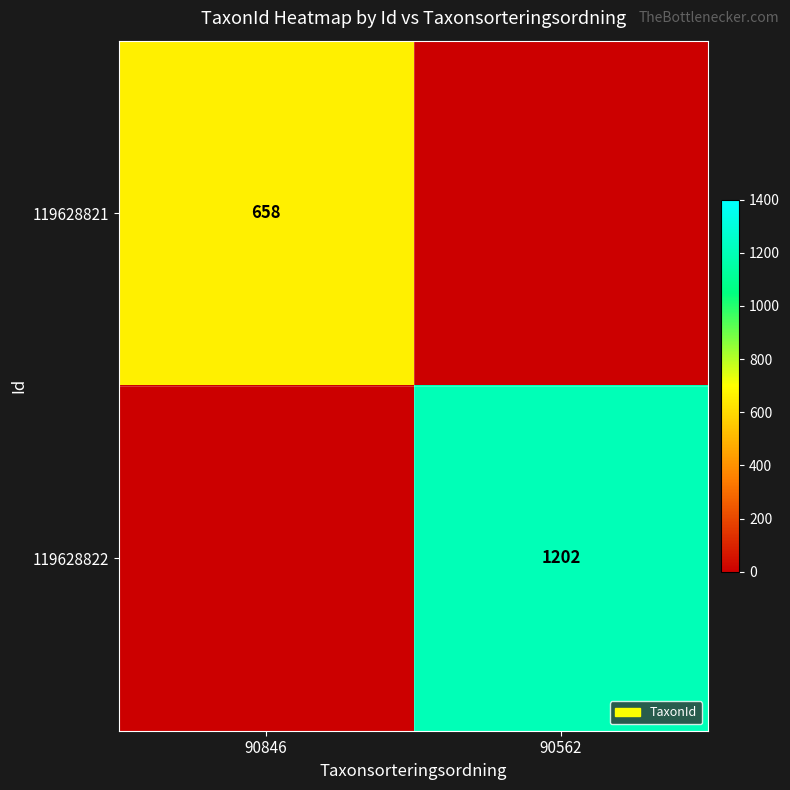

Is it true that 119628821 equals 658 at 90846?

True